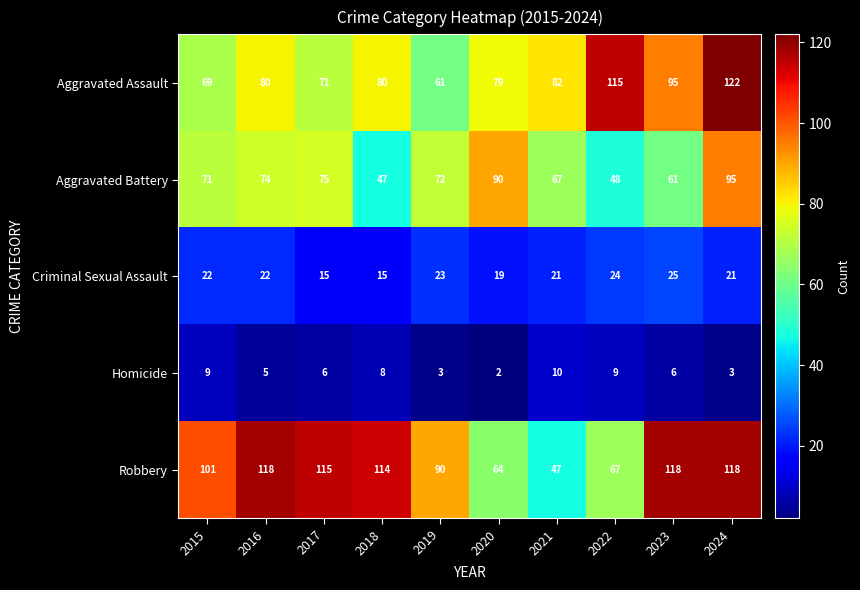

The Homicide series shows 3 at 2024. True or false?

True